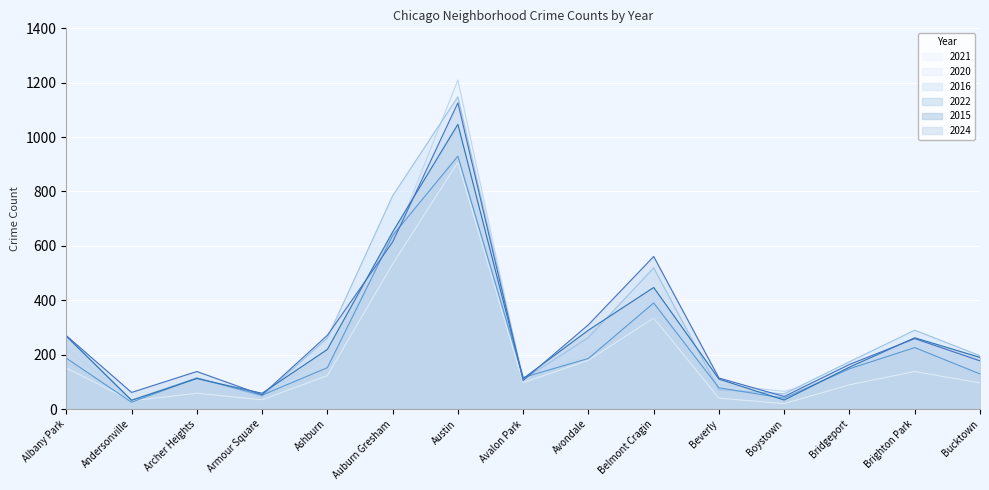

Between which two adjacent categories do 2015 and 2022 first intersect?

Andersonville and Archer Heights